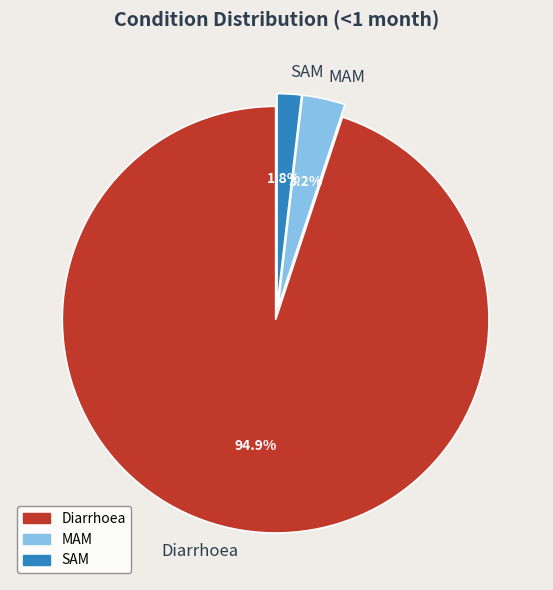

Do MAM and Diarrhoea together represent more than half of the pie?

Yes